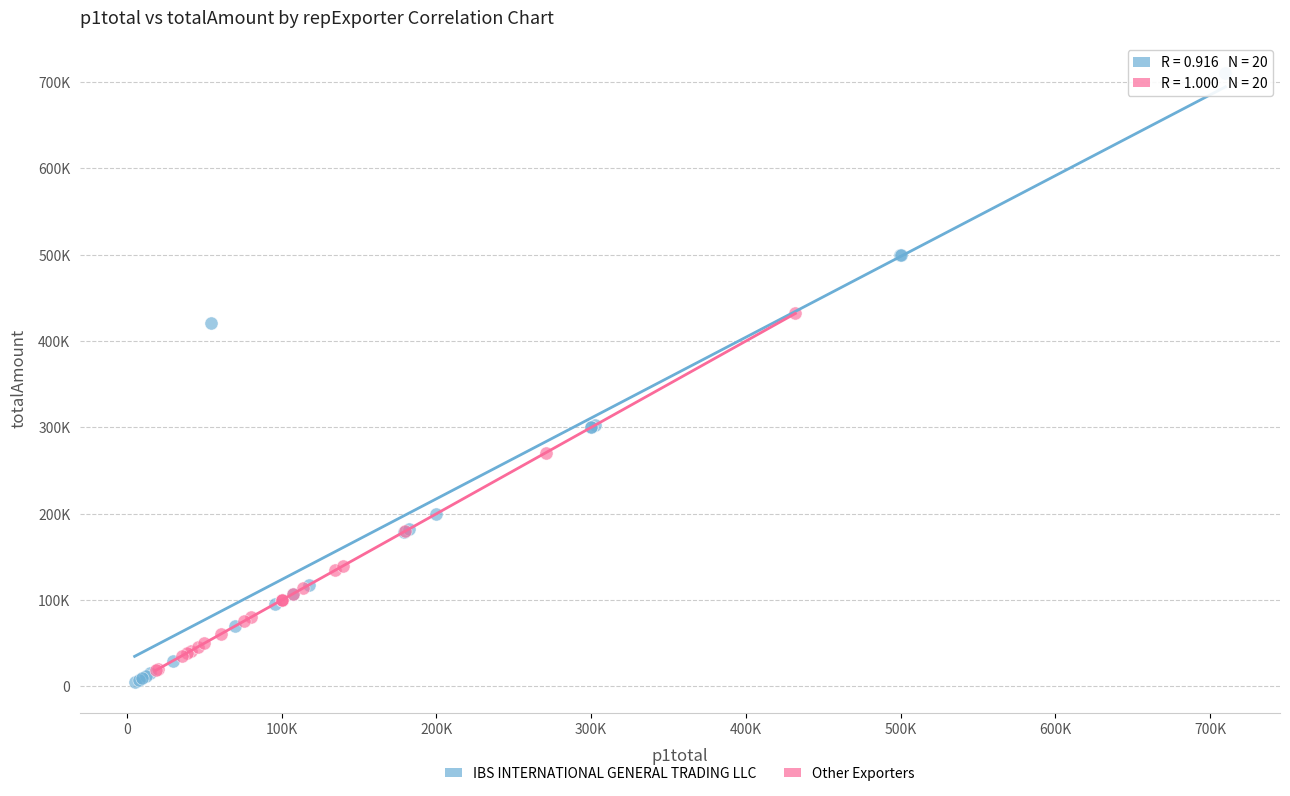

Which series has the widest spread of Y values?

IBS INTERNATIONAL GENERAL TRADING LLC